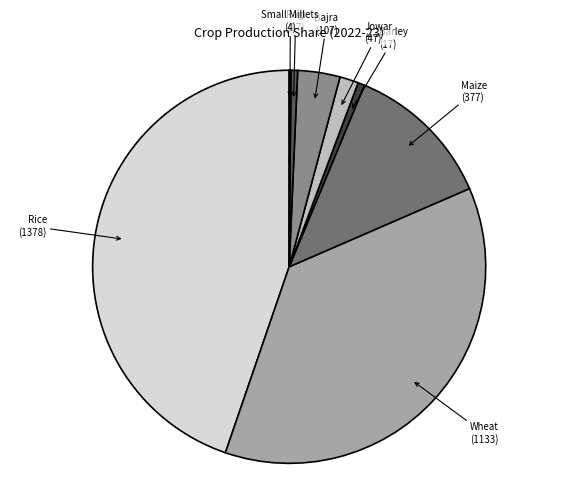

Is there a majority slice in this chart?

No